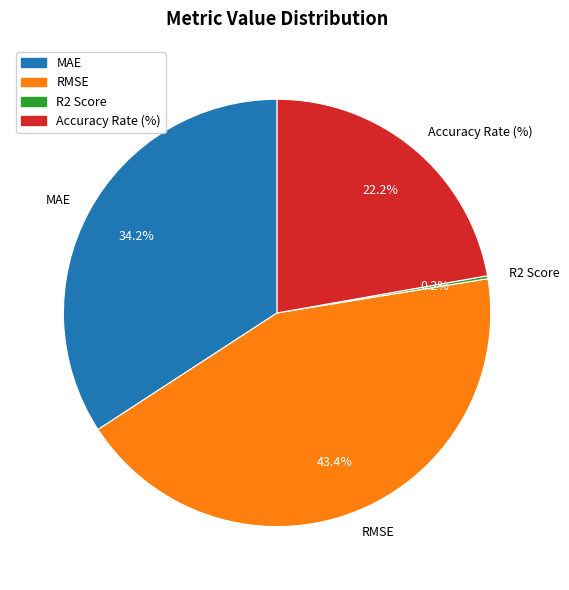

The RMSE slice represents 43% of the pie. True or false?

True